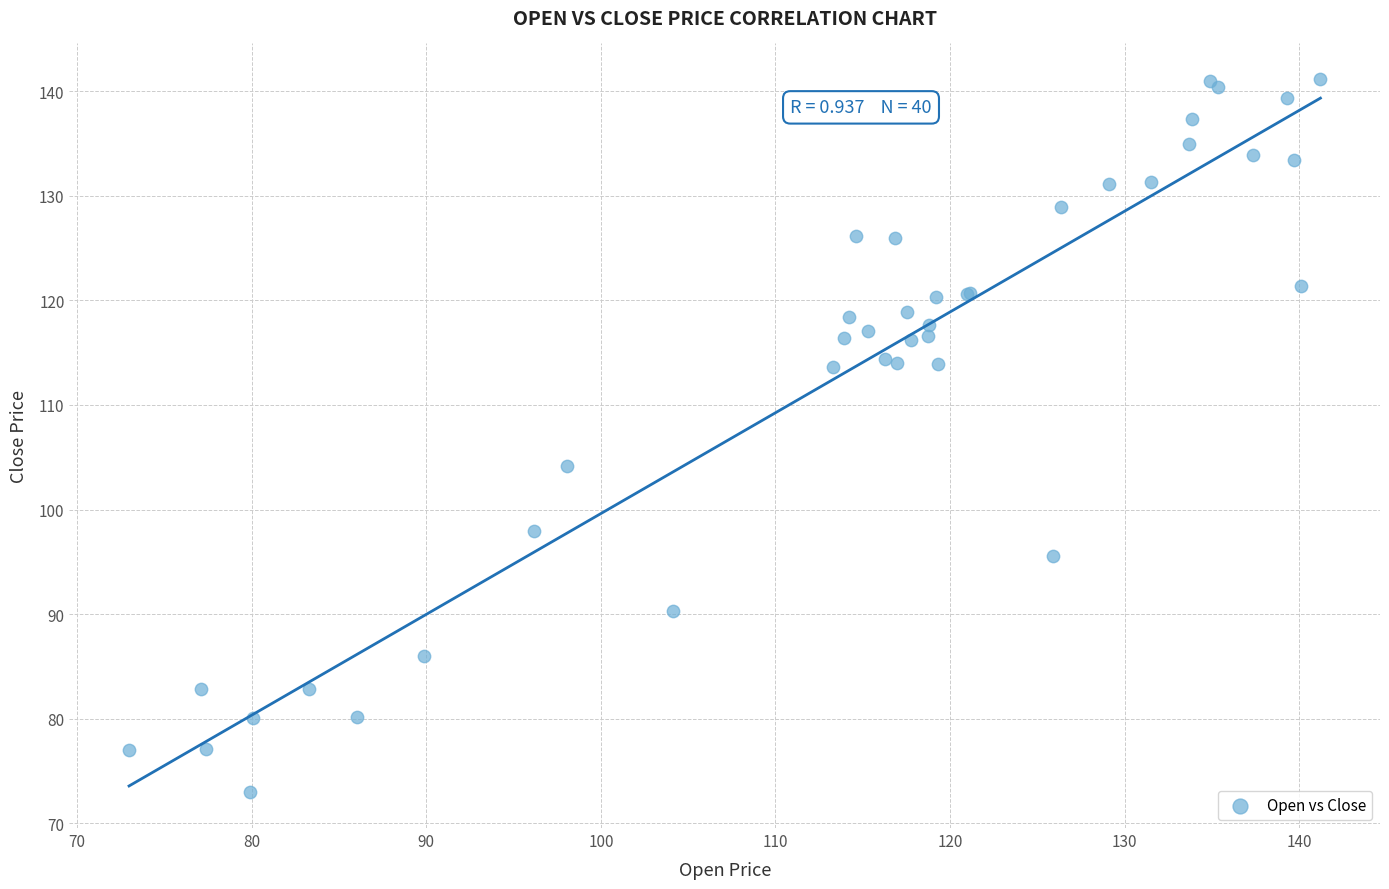

What Y value in the scatter plot is closest to 107?

104.1